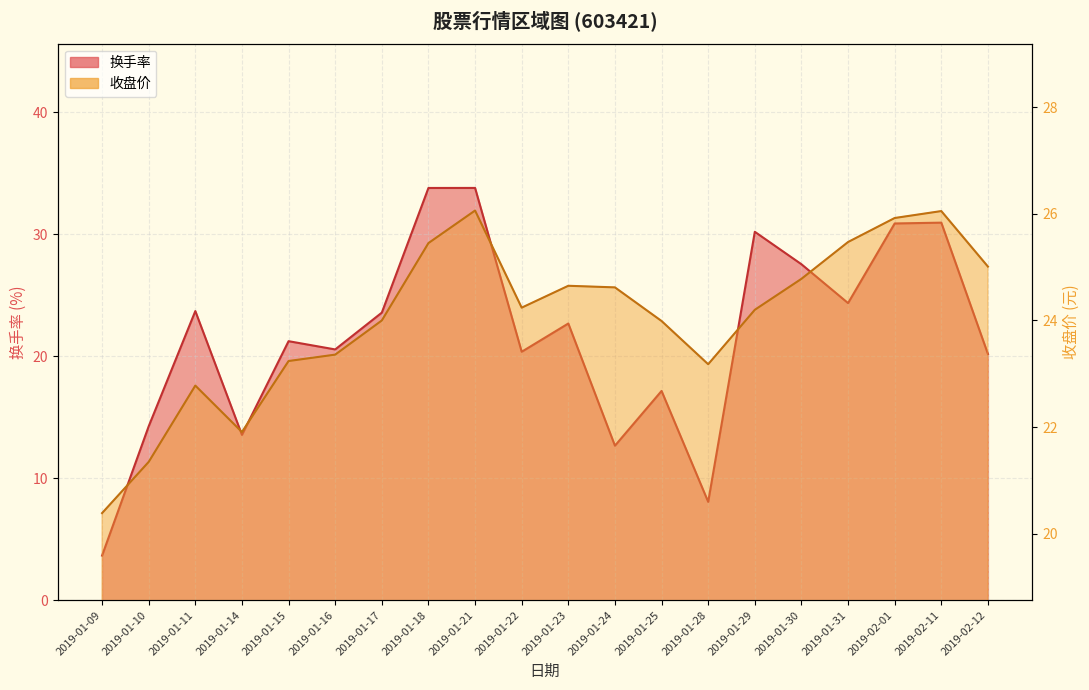

True or false: 收盘价 has a value of 41.2 at 2019-02-11.

False